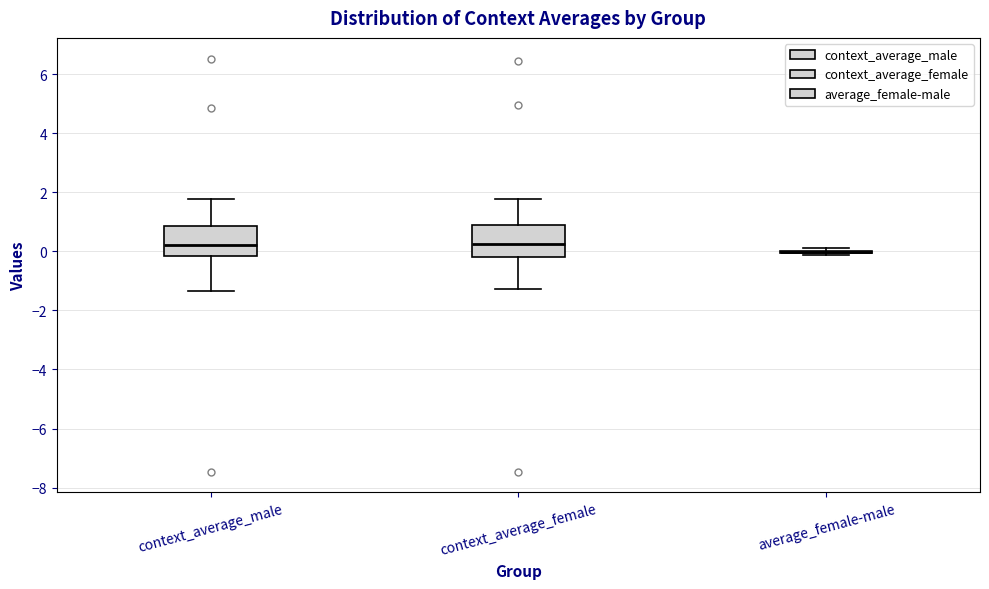

Reading left to right, read every box against the y-axis: the position of its median line, the range the box covers, and the ends of its whiskers. The values are not printed on the chart, so give them approximately, as read against the axis.

context_average_male: median 0.2, box -0.2 to 0.8, whiskers -1.4 to 1.8
context_average_female: median 0.2, box -0.2 to 0.8, whiskers -1.2 to 1.8
average_female-male: box collapsed to a line at 0.0, whiskers -0.2 to 0.2